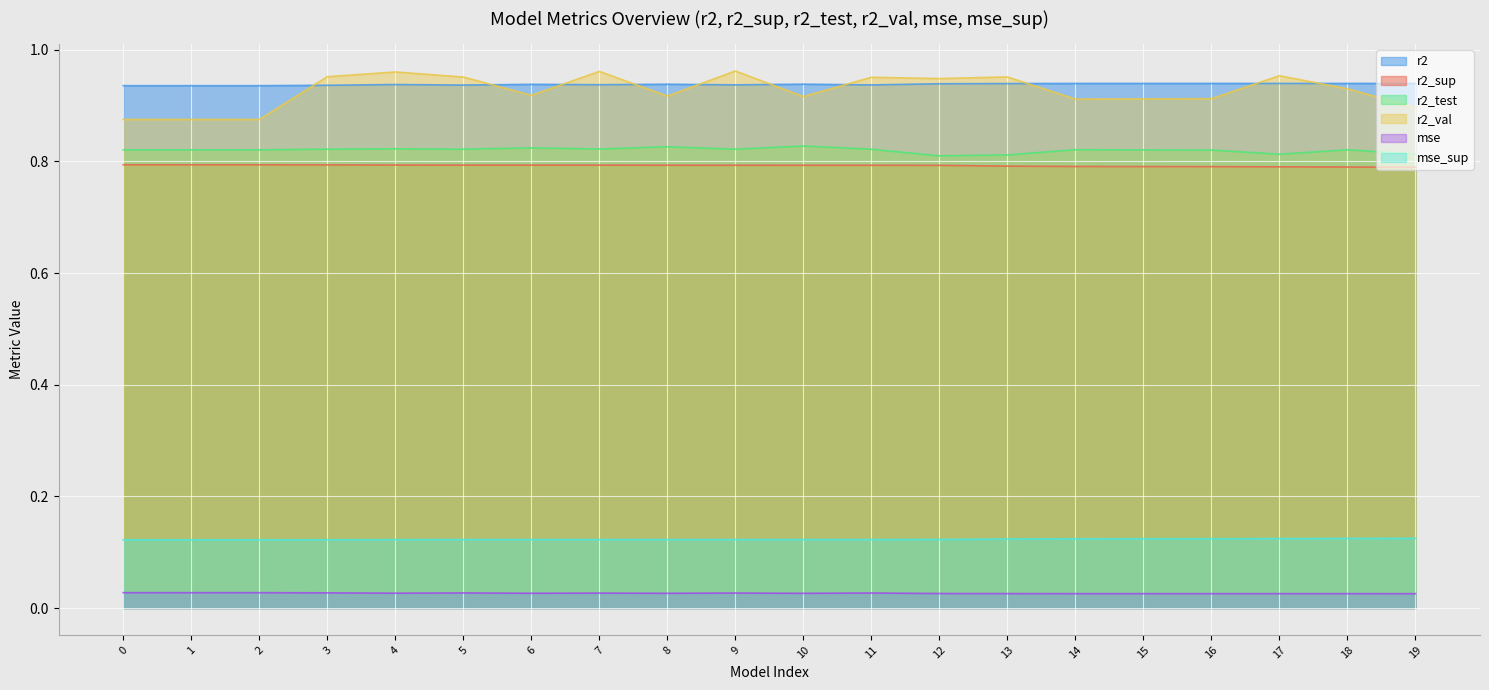

True or false: mse and r2_sup cross at least once.

False